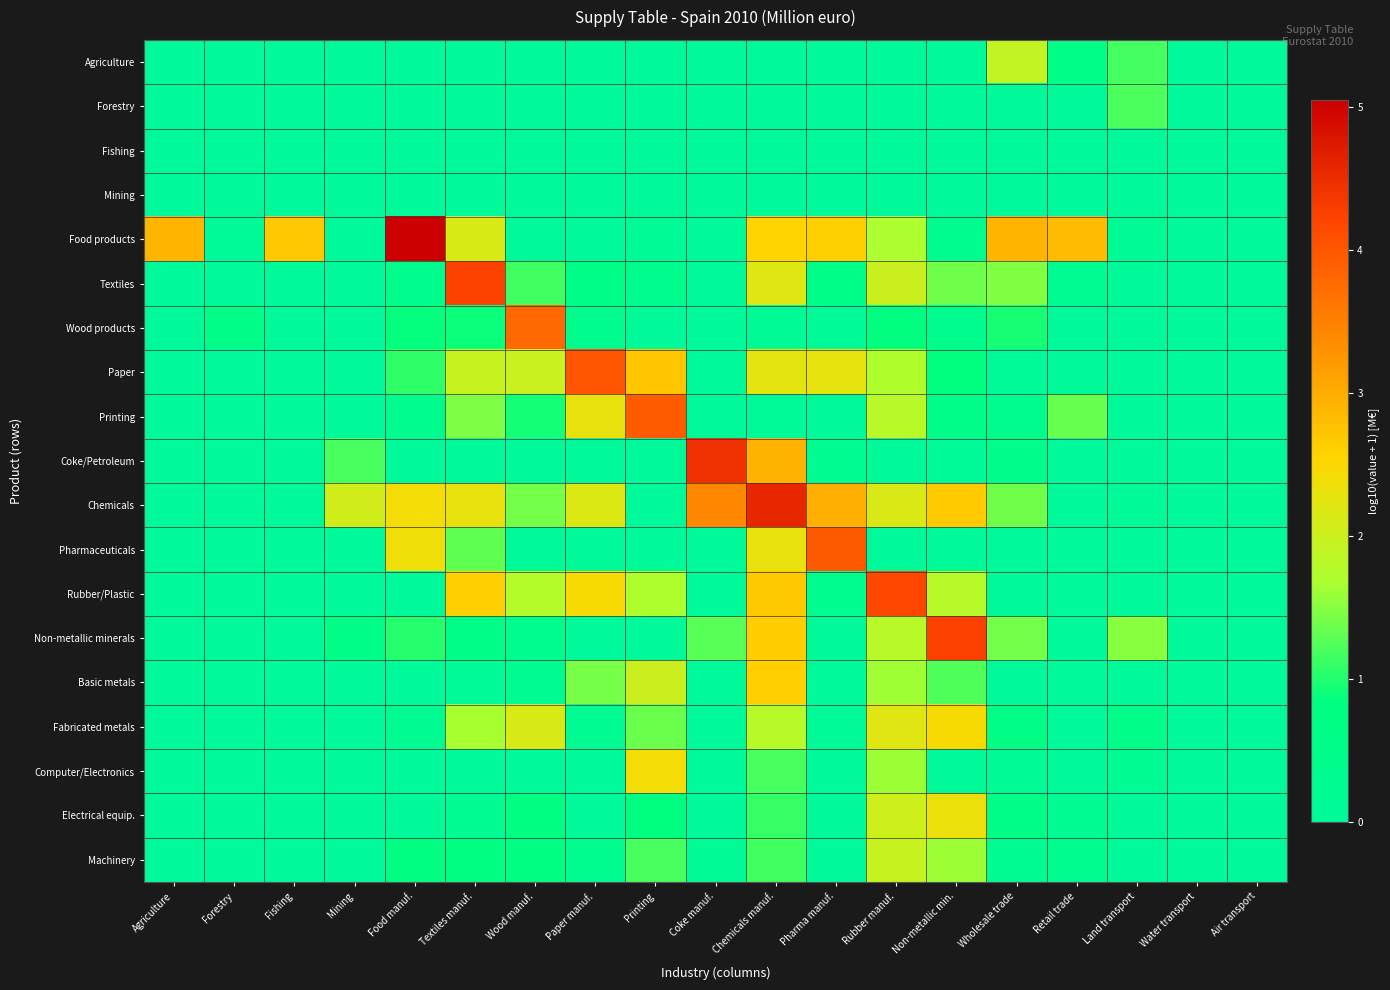

What is the maximum value shown in the chart?

5.1